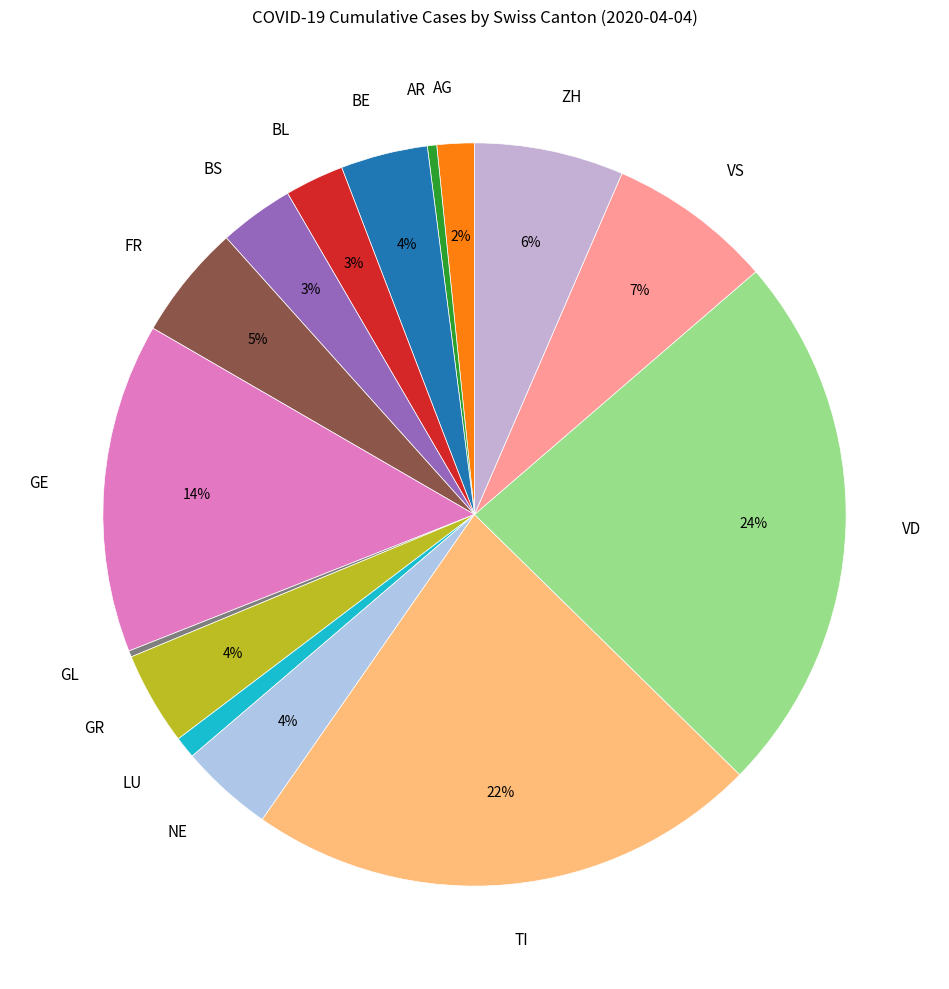

What percentage is the AR slice, to the nearest percent?

0%